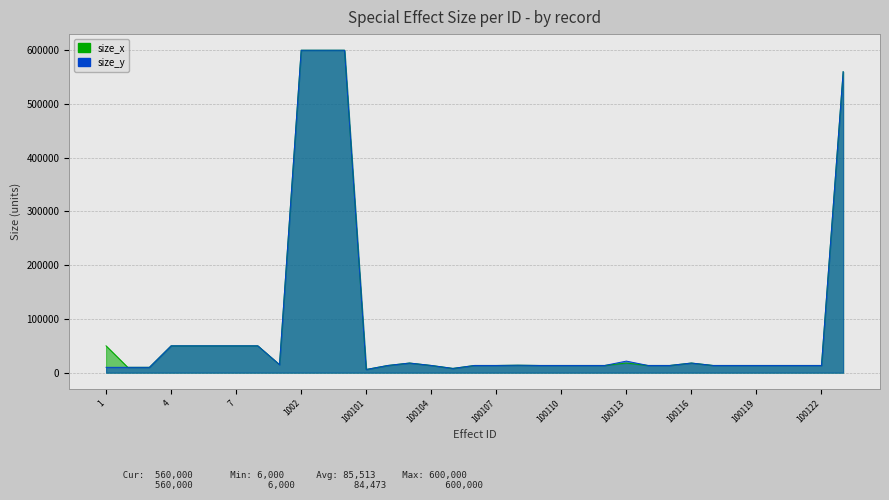

List the labels in order of size_y value, smallest first.

100101, 100105, 1, 2, 3, 100102, 100104, 100106, 100107, 100109, 100110, 100111, 100112, 100114, 100115, 100117, 100118, 100119, 100120, 100121, 100122, 100108, 1001, 100103, 100116, 100113, 4, 5, 6, 7, 8, 10011001, 1002, 1003, 1004